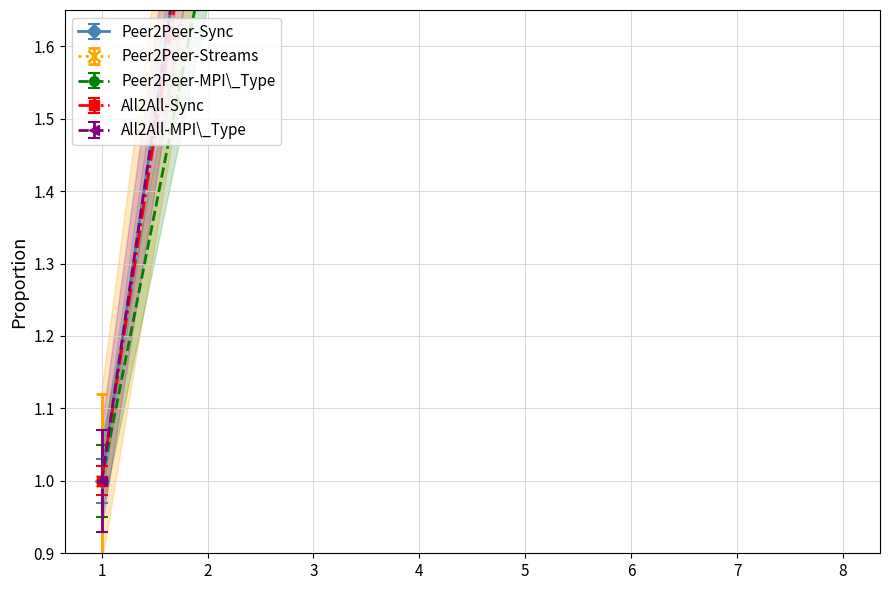

What is the total value across all series at 6?

33.0